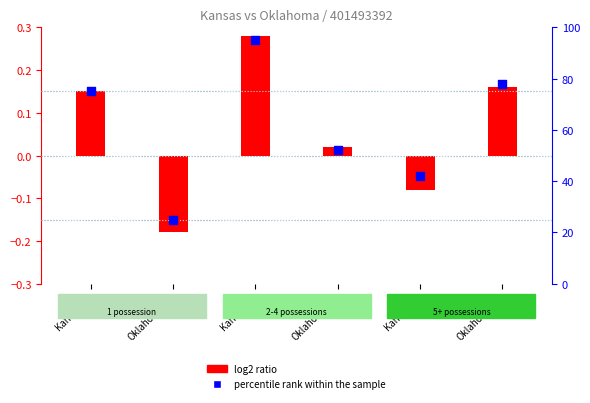

What are all the series names shown in the legend?

log2 ratio, percentile rank within the sample